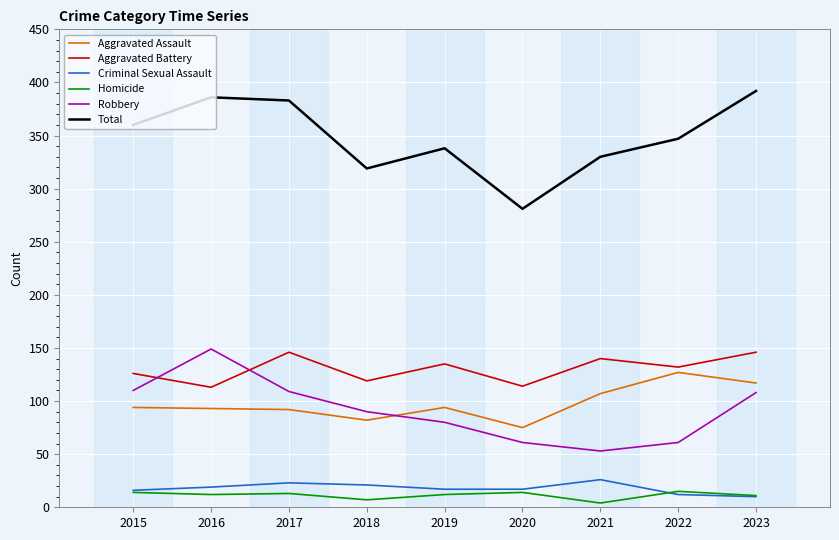

True or false: Criminal Sexual Assault has more than 0 points higher than both neighbors.

True